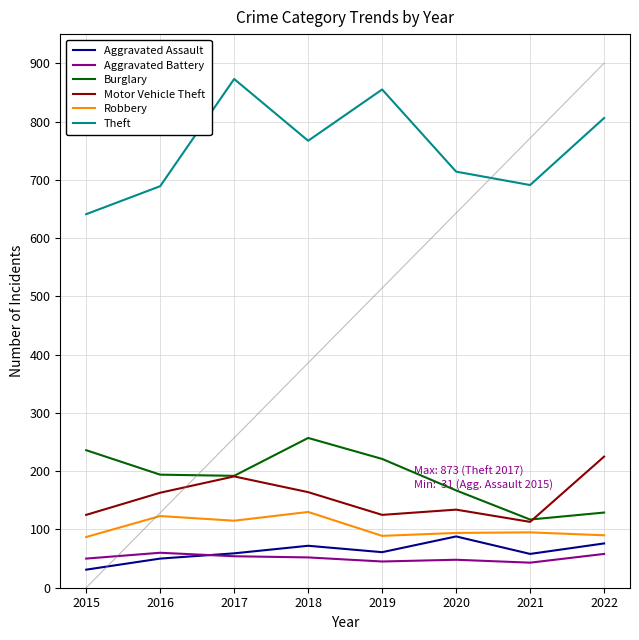

Does the chart display data point markers on the line(s)?

No